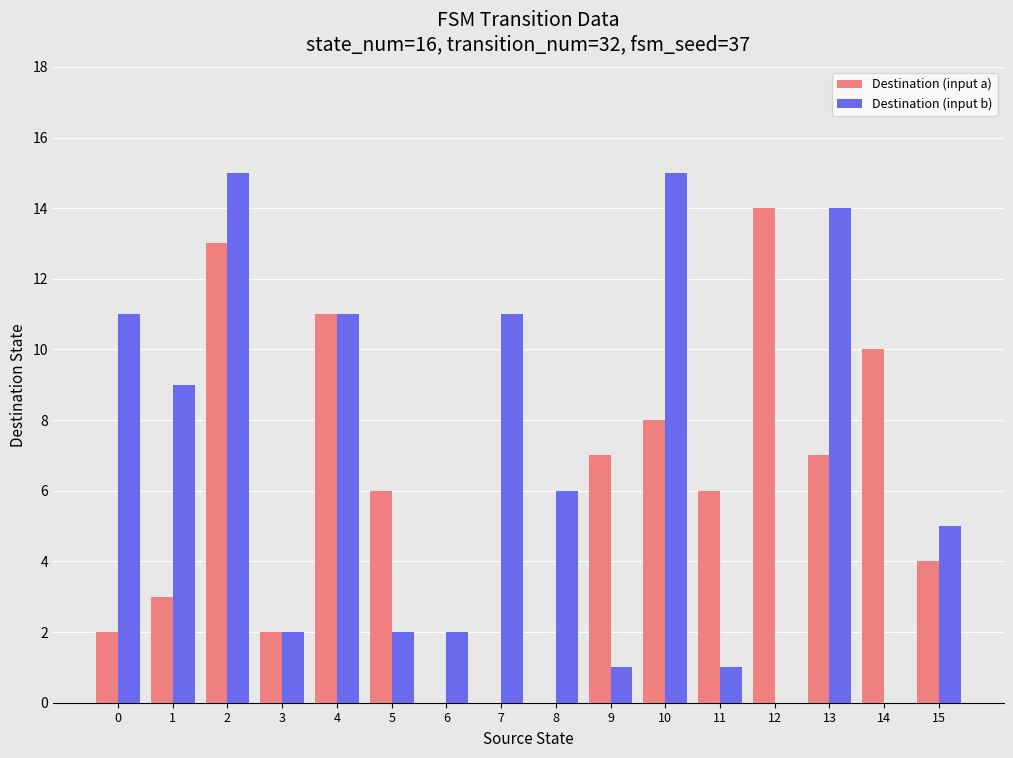

Is it true that Destination (input a) equals 5 at 14?

False